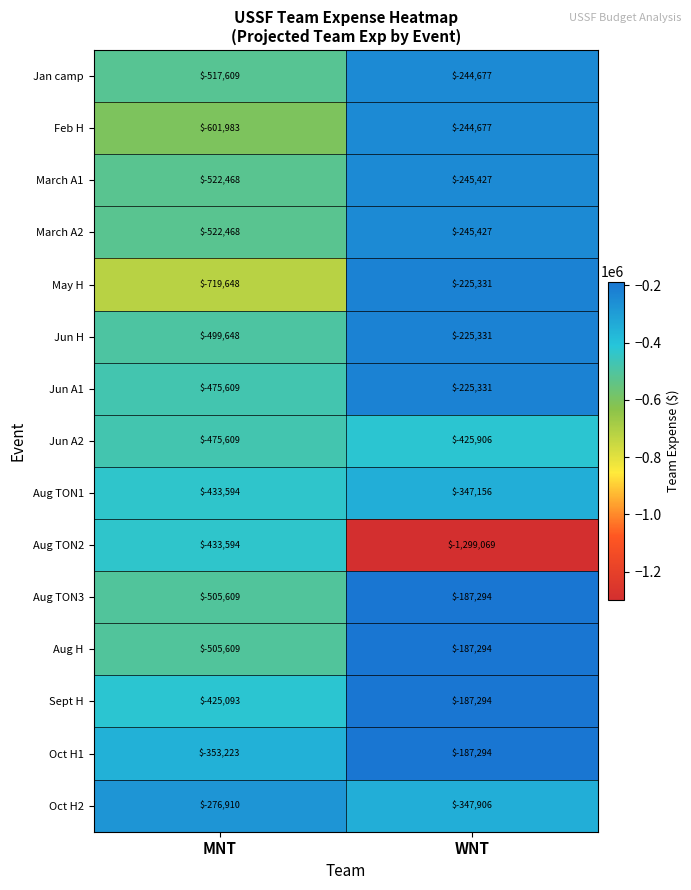

Reading right to left, list all the values displayed in this chart.

Jan camp: -244677	-517609
Feb H: -244677	-601983
March A1: -245427	-522468
March A2: -245427	-522468
May H: -225331	-719648
Jun H: -225331	-499648
Jun A1: -225331	-475609
Jun A2: -425906	-475609
Aug TON1: -347156	-433594
Aug TON2: -1299069	-433594
Aug TON3: -187294	-505609
Aug H: -187294	-505609
Sept H: -187294	-425093
Oct H1: -187294	-353223
Oct H2: -347906	-276910